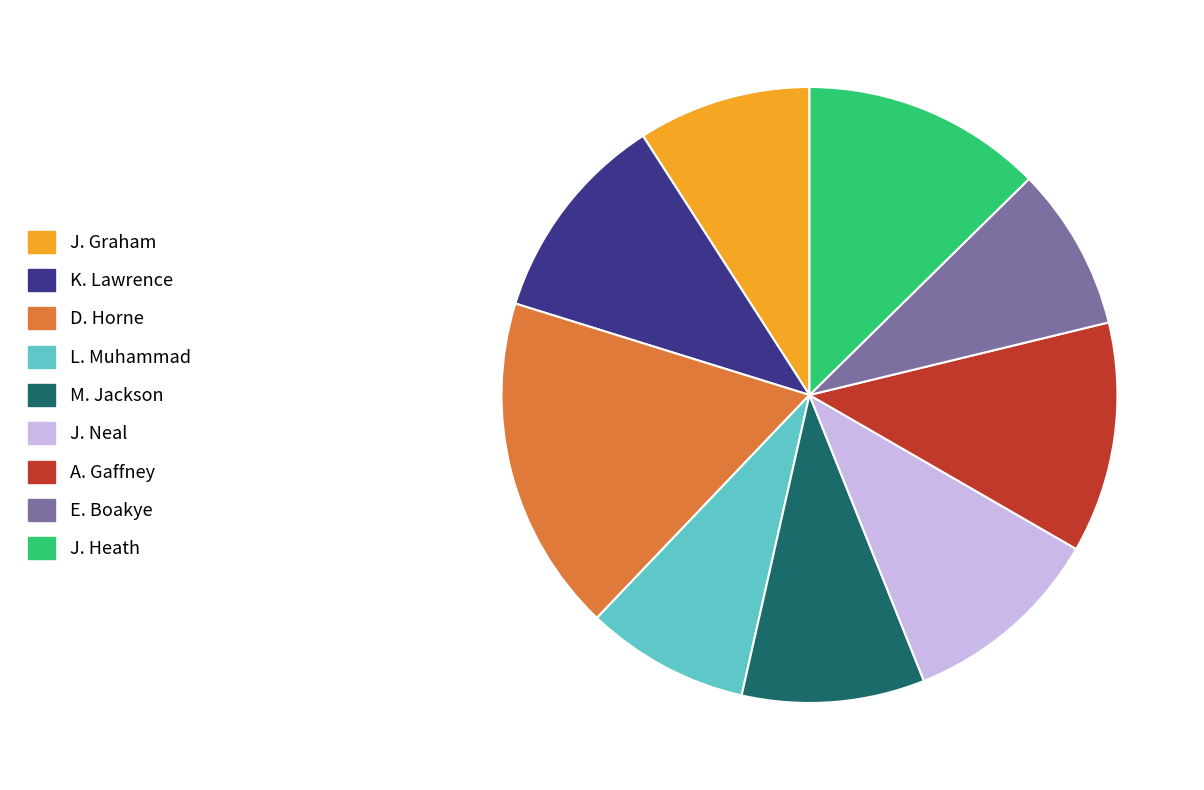

To the nearest percent, what is the average slice percentage?

11%